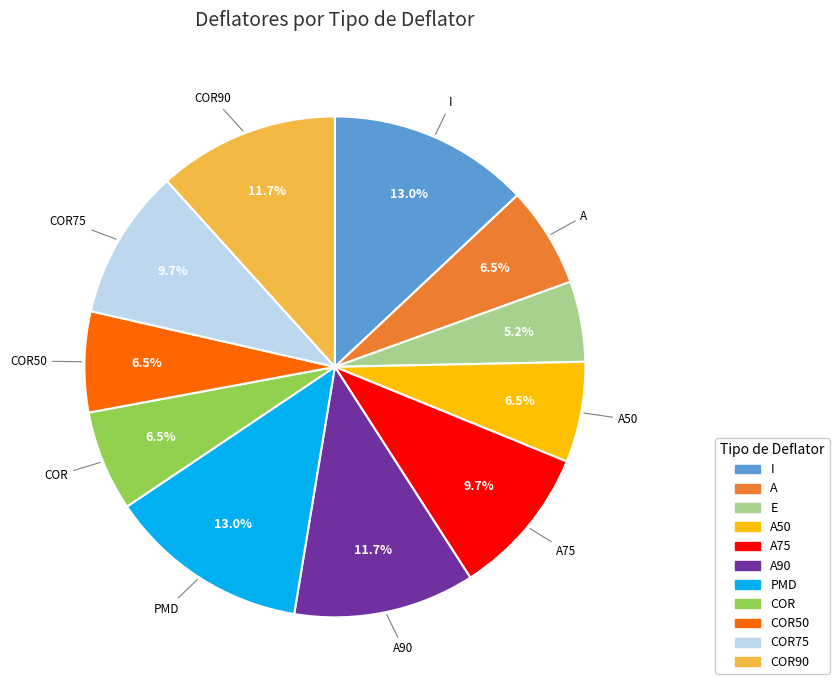

Count the number of slices in the pie.

11